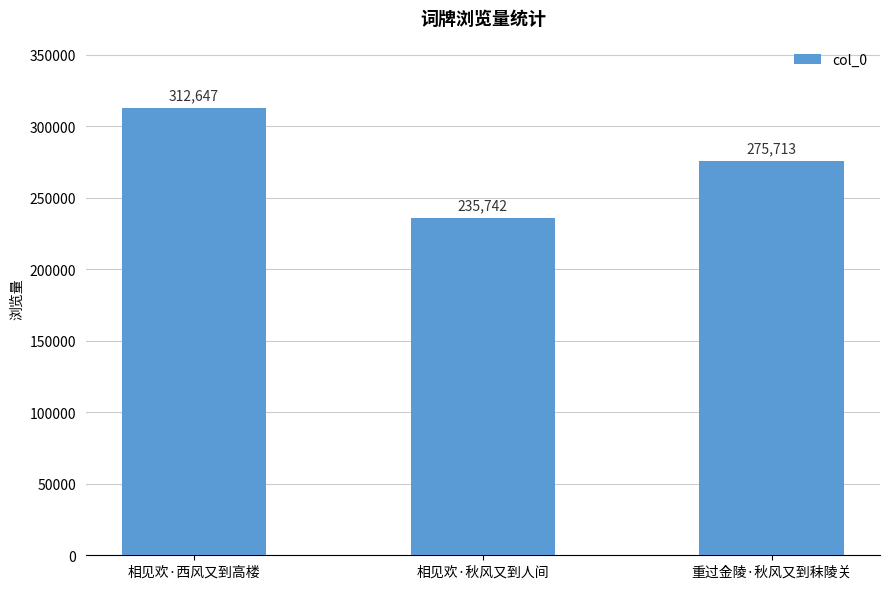

Approximately how many times larger is the value at 重过金陵·秋风又到秣陵关 compared to 相见欢·西风又到高楼?

0.9